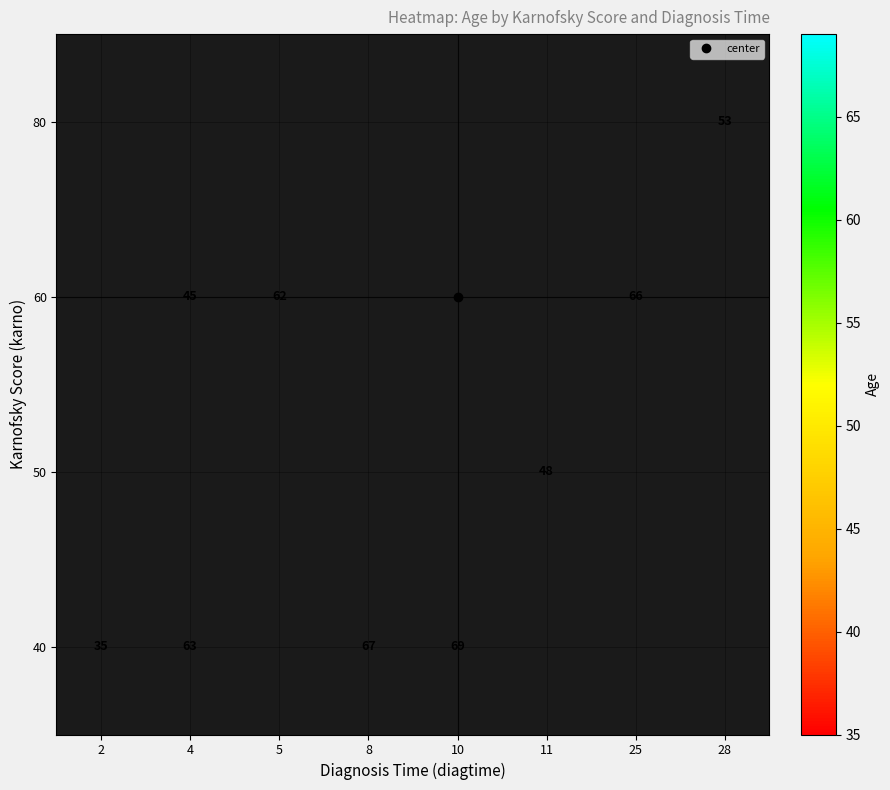

Count the number of categories in the chart.

8